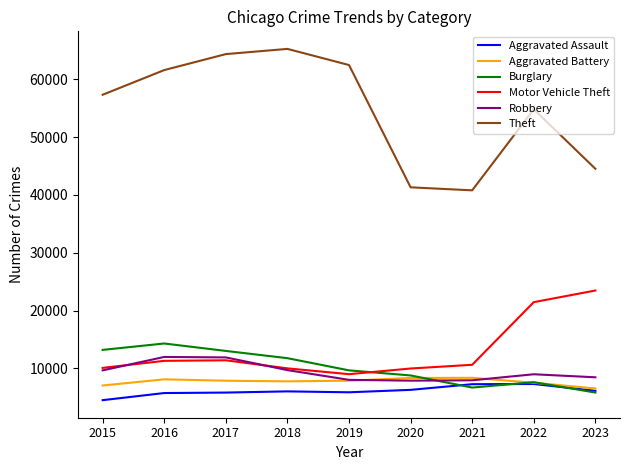

Where is Theft nearest to the value 53044?

2022